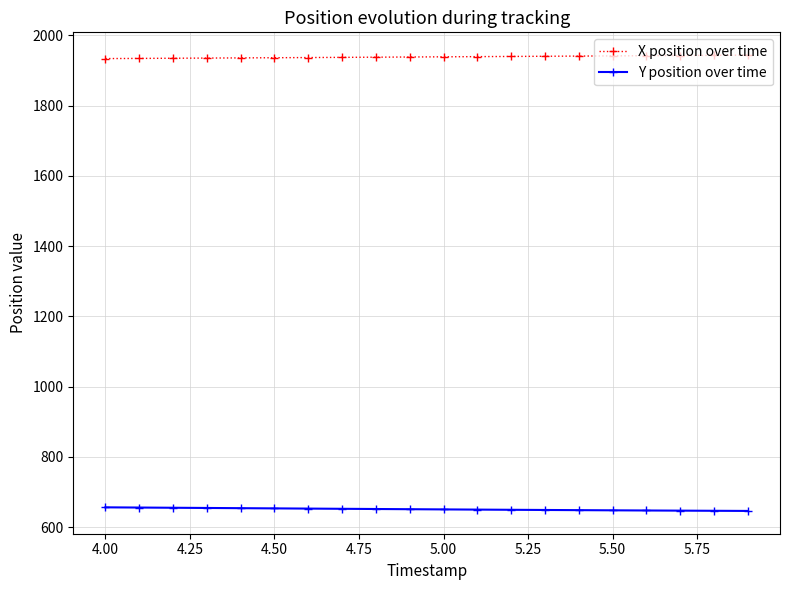

List the series in order of their overall mean, lowest first.

Y position over time, X position over time